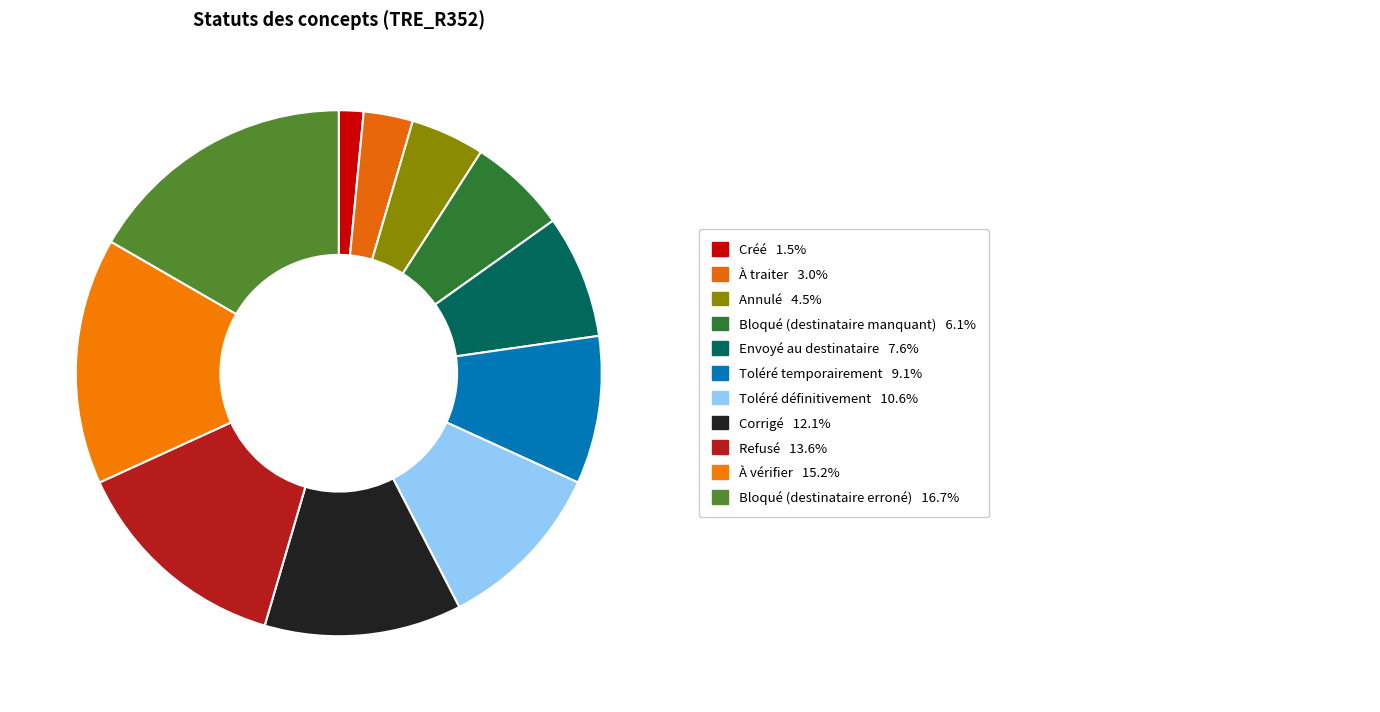

Count the number of slices in the pie.

11